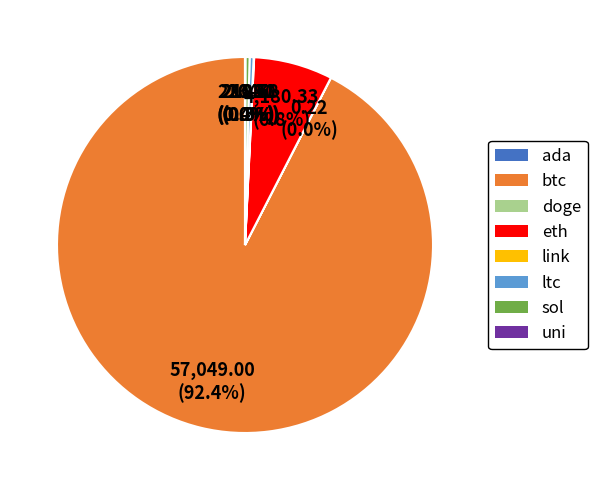

What is the largest slice in the pie chart?

btc